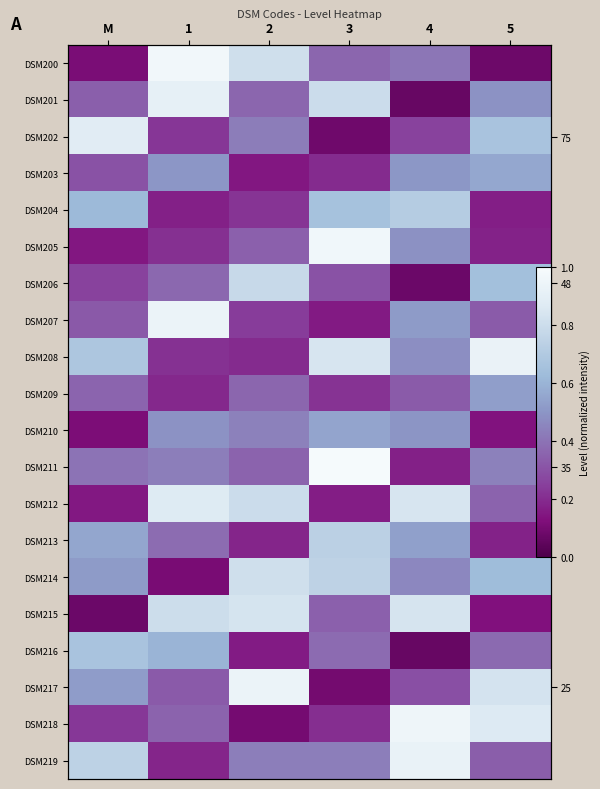

Is the value of DSM204 at 3 greater than the value of DSM211 at 4?

Yes